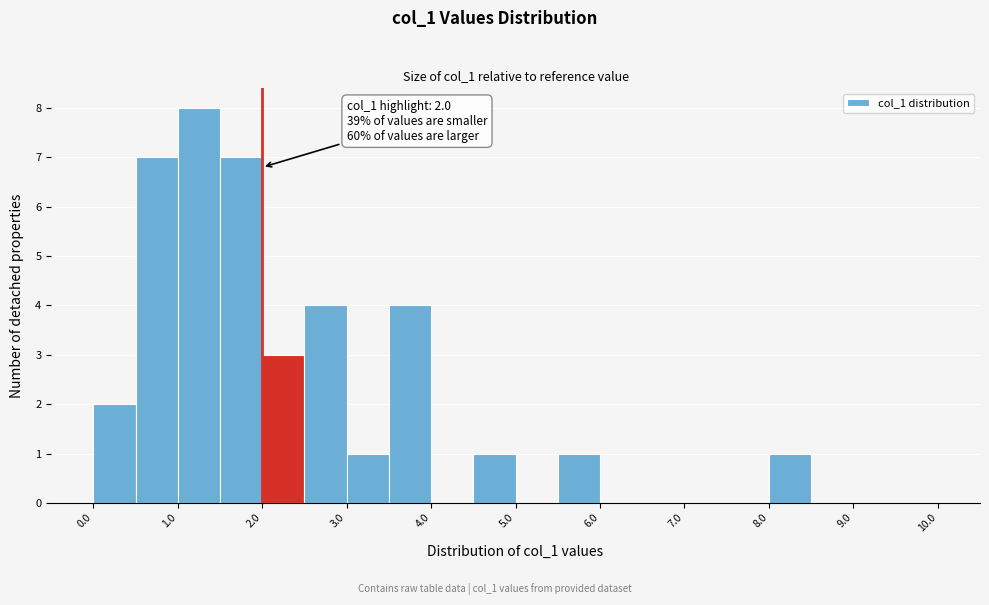

Which range on the x-axis has the tallest bar?

1.0 to 1.5